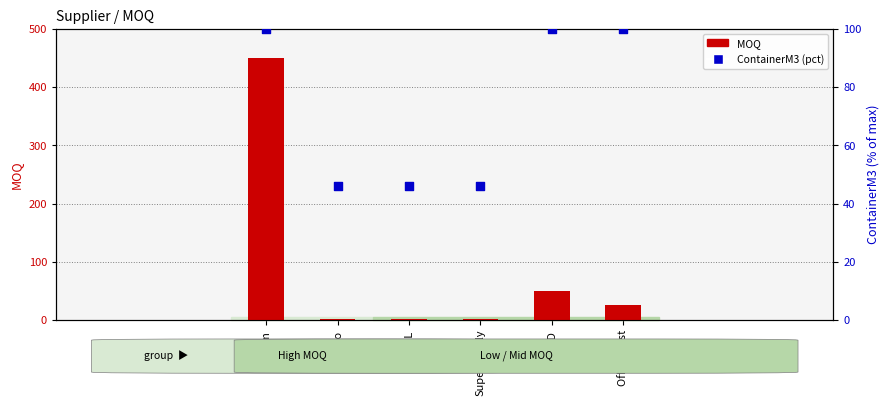

What are all the series names shown in the legend?

MOQ, ContainerM3 (pct)